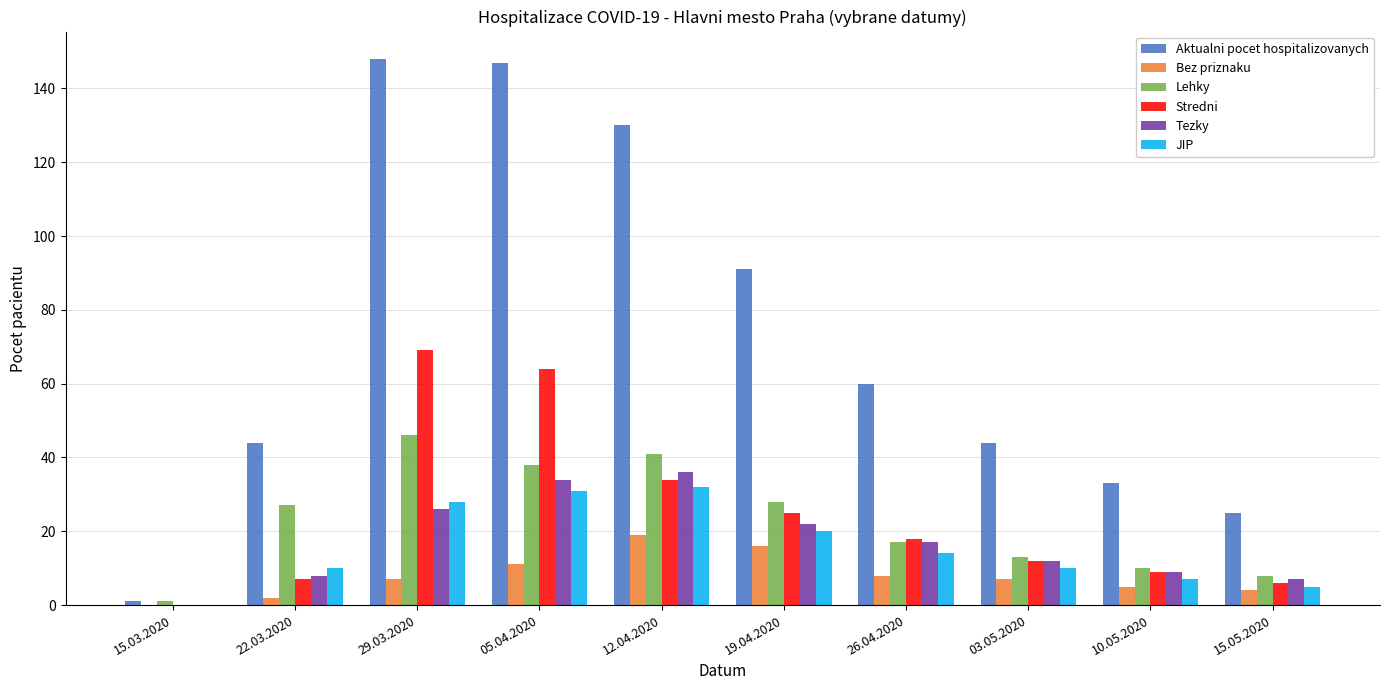

Which series has the largest total across all categories?

Aktualni pocet hospitalizovanych